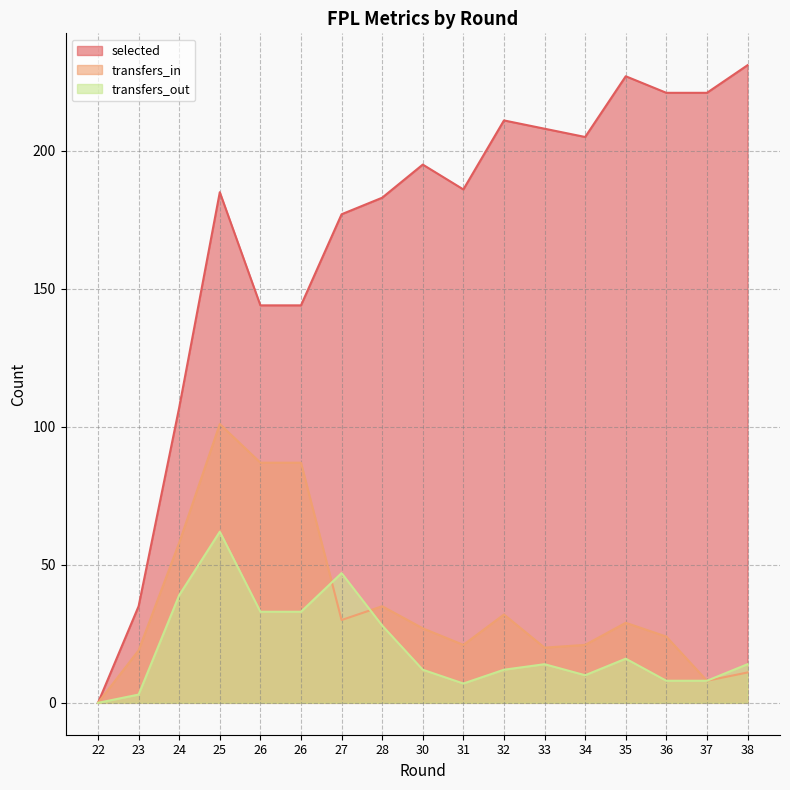

How many lines are shown in the chart?

3